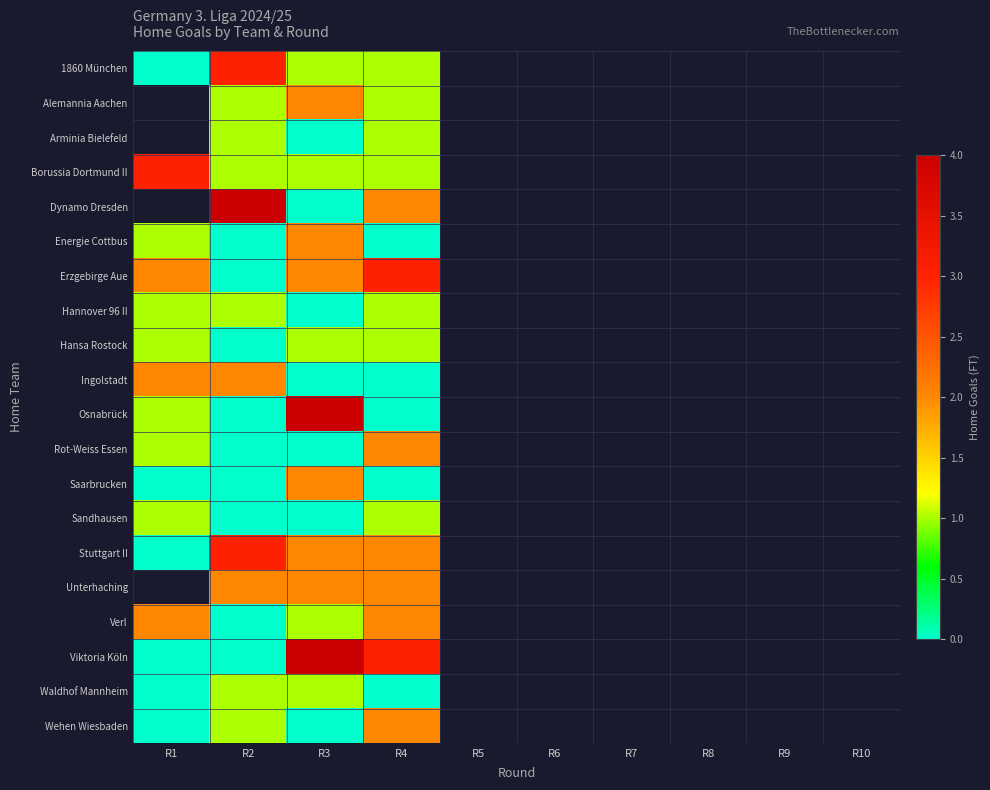

Between R7 and R9, which is larger?

R9